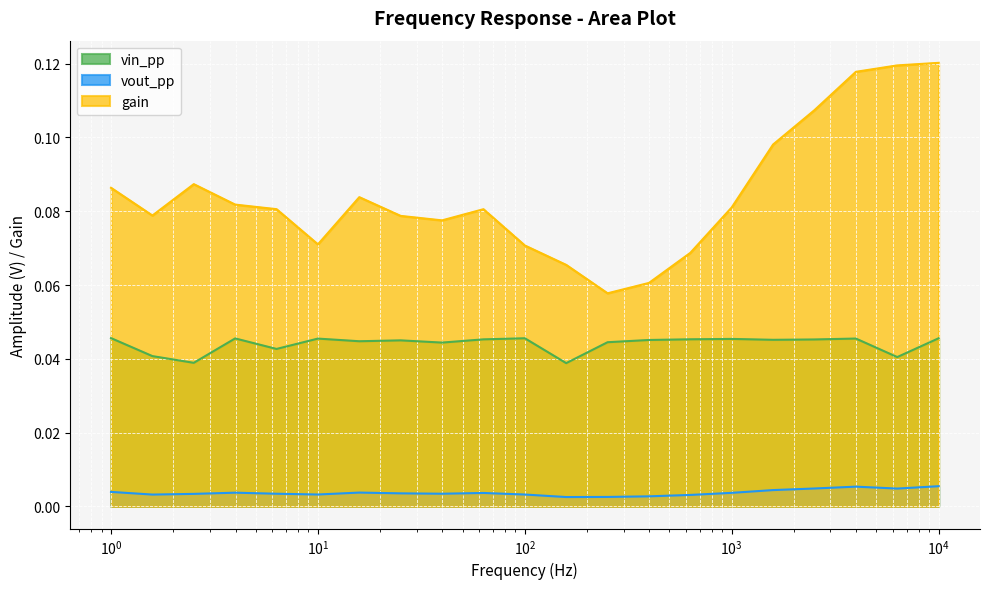

True or false: vout_pp and gain intersect in this chart.

False